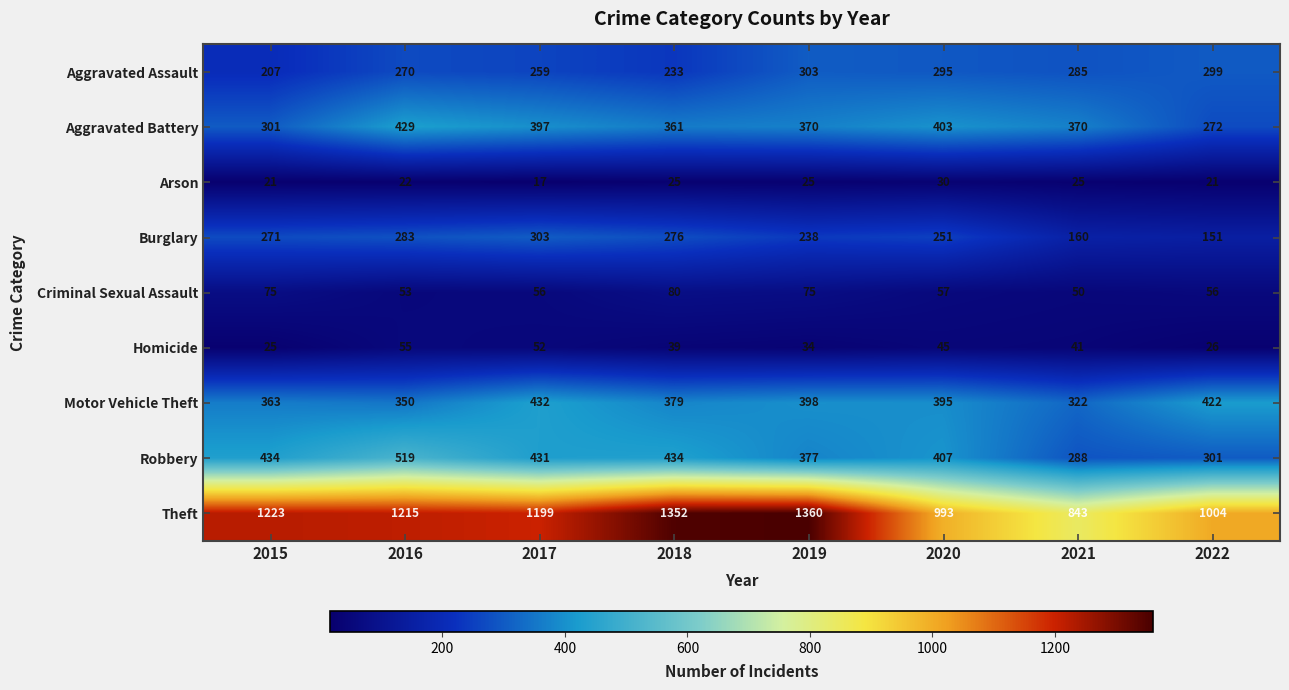

The Theft series shows 1223 at 2015. True or false?

True